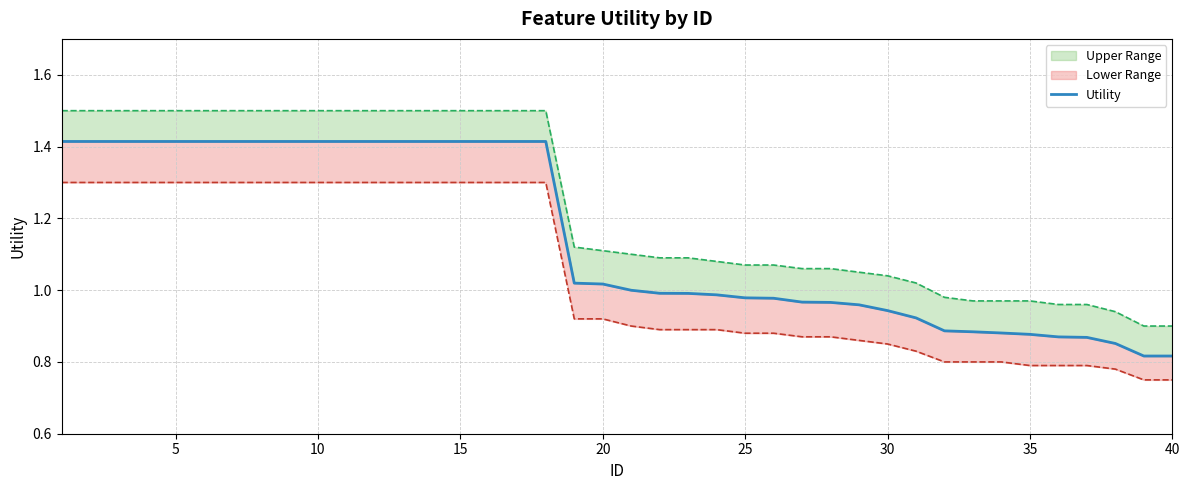

How many lines are shown in the chart?

1